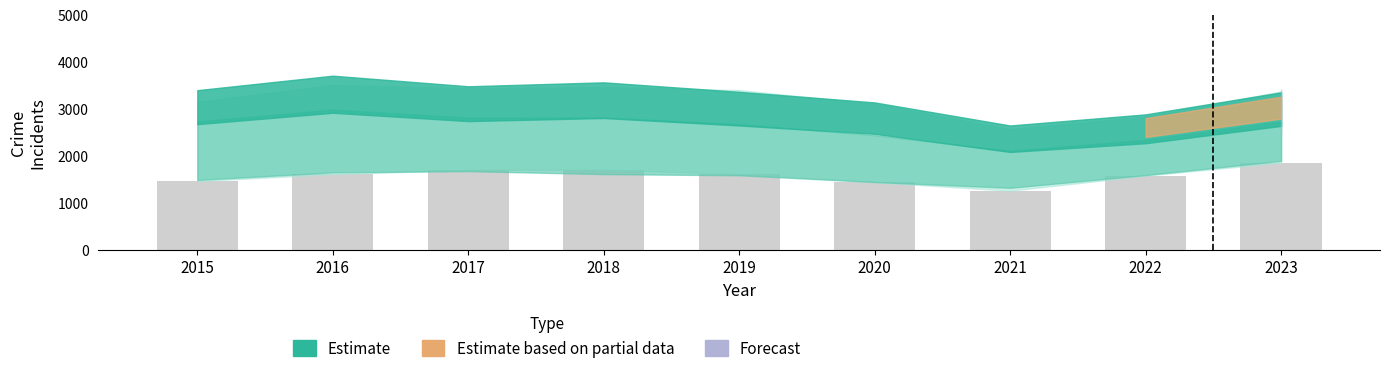

What is the value of the 9th bar from the left?

1852